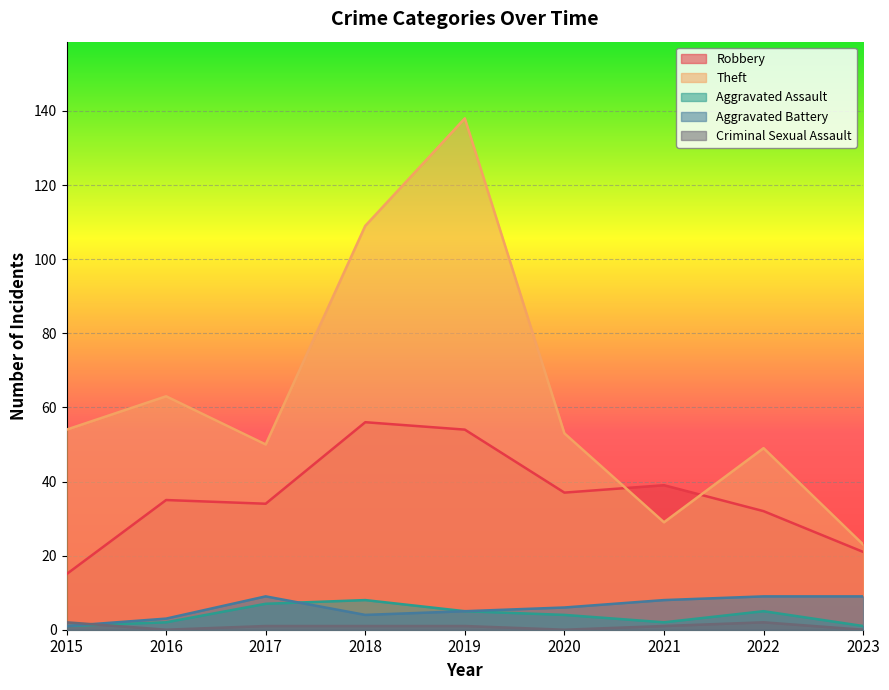

At which category is the sum across all series the highest?

2019